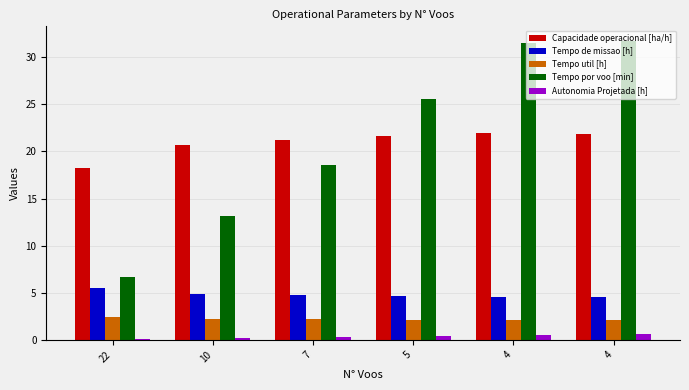

Does the chart contain stacked bars?

No